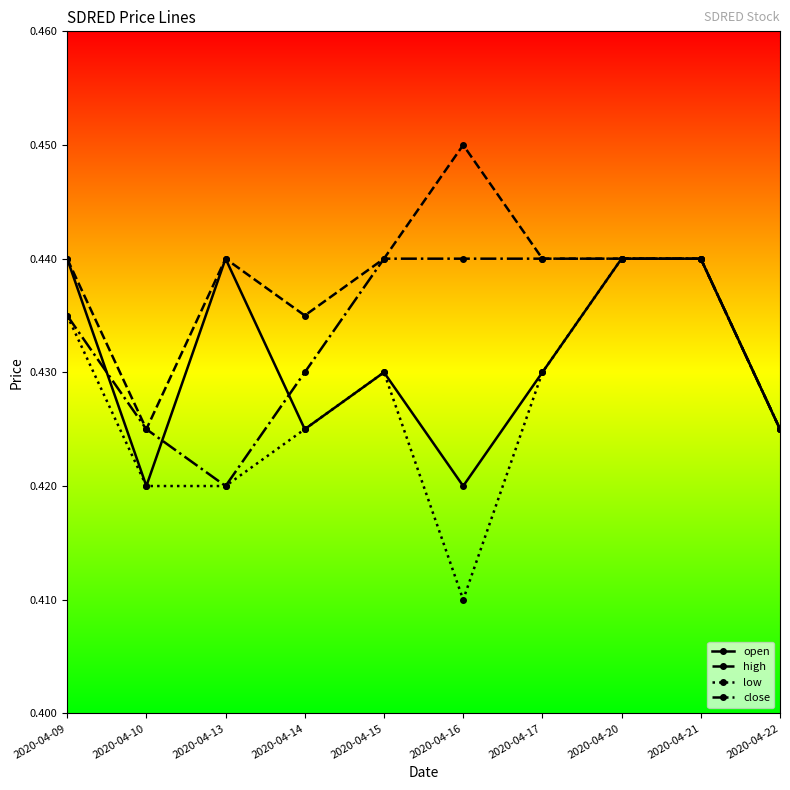

Is it true that open equals 0.6 at 2020-04-15?

False